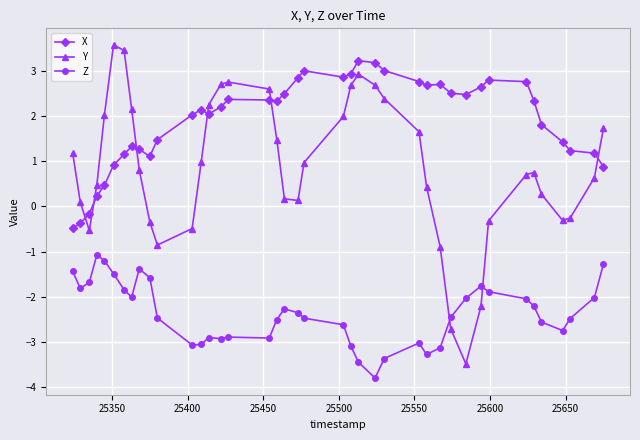

What is the average value of the X series?

1.9